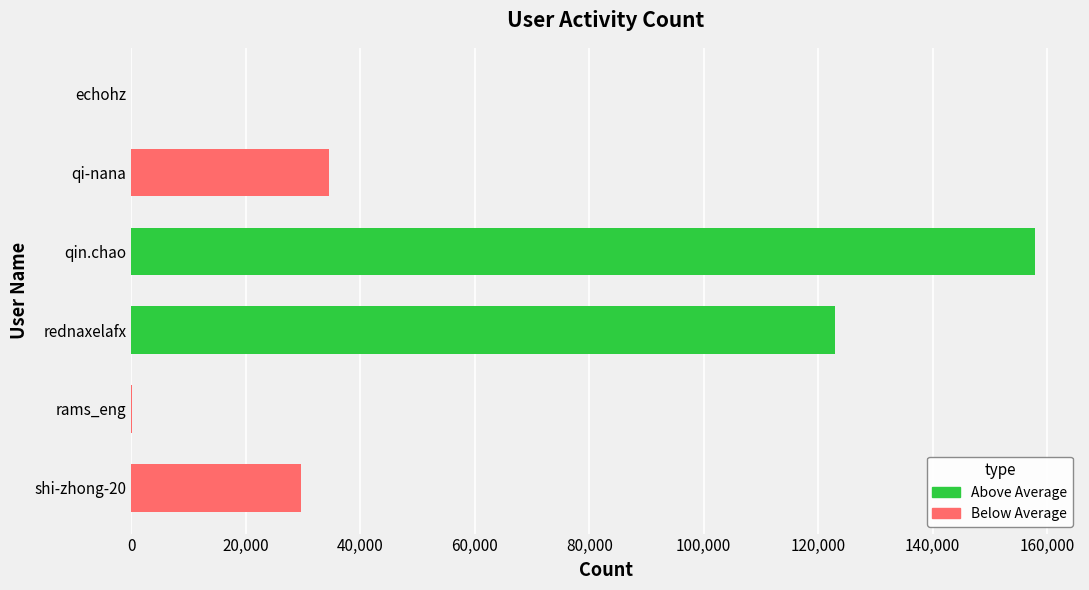

What is the greatest value displayed?

157877